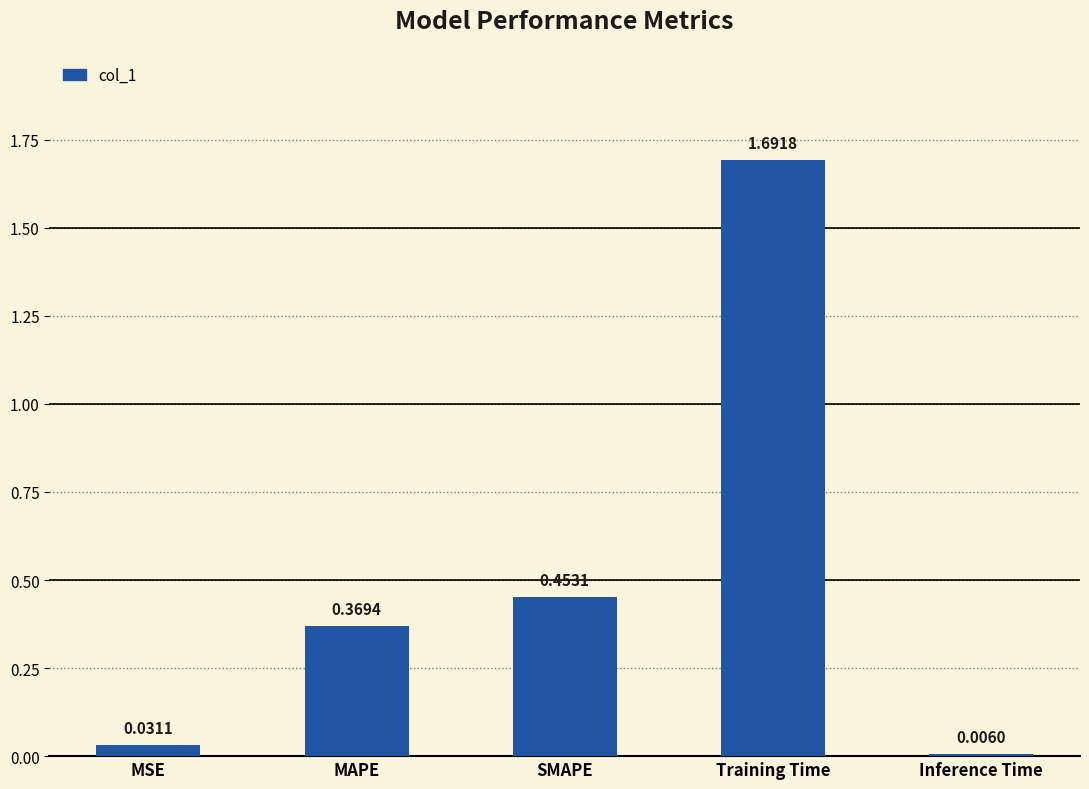

Rank the categories by value from lowest to highest.

Inference Time, MSE, MAPE, SMAPE, Training Time